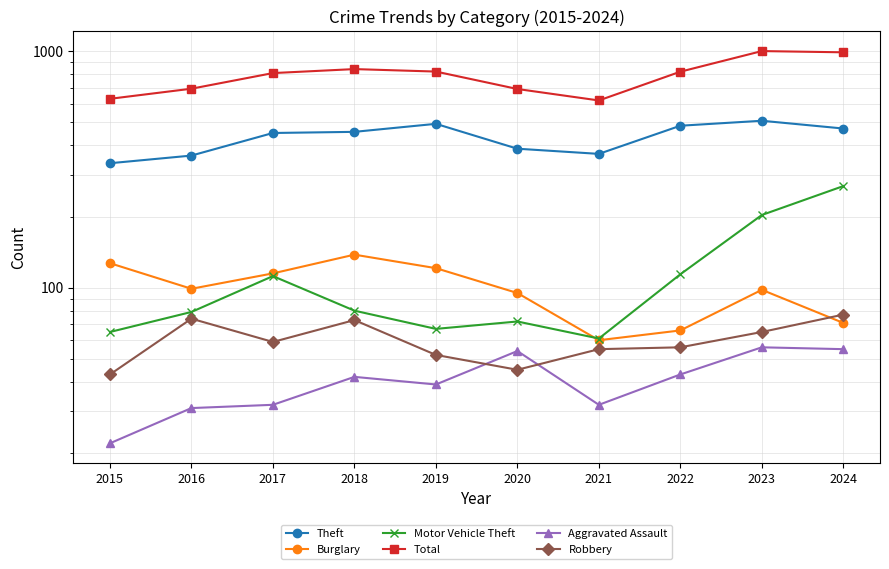

The value of Theft at 2018 is 319. True or false?

False